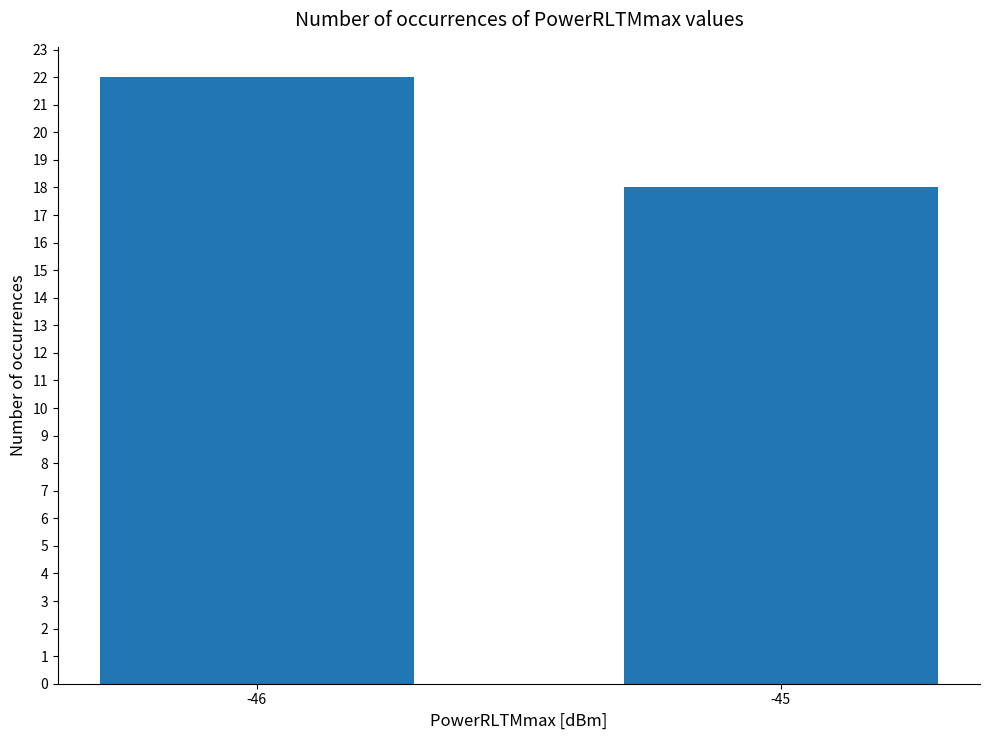

What is the ratio of the value at -45 to the value at -46?

0.8